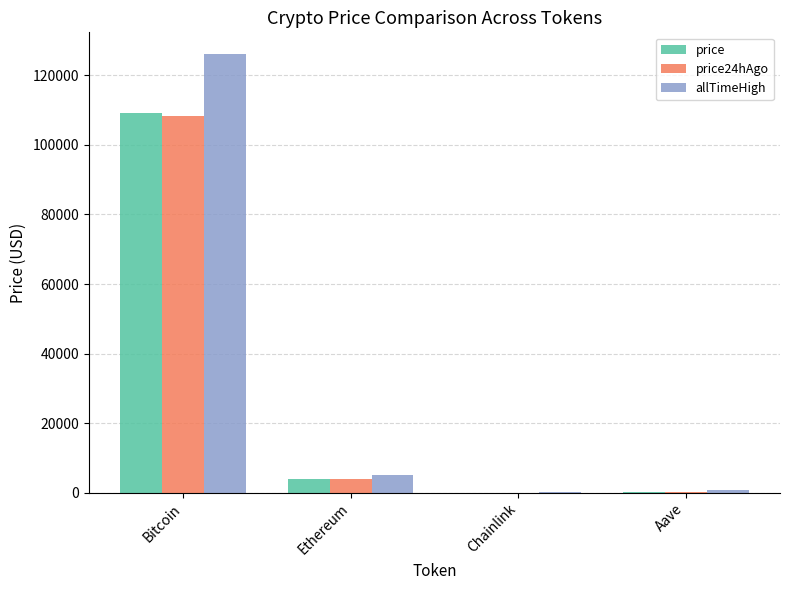

What is the sum of all price24hAgo values?

112362.7